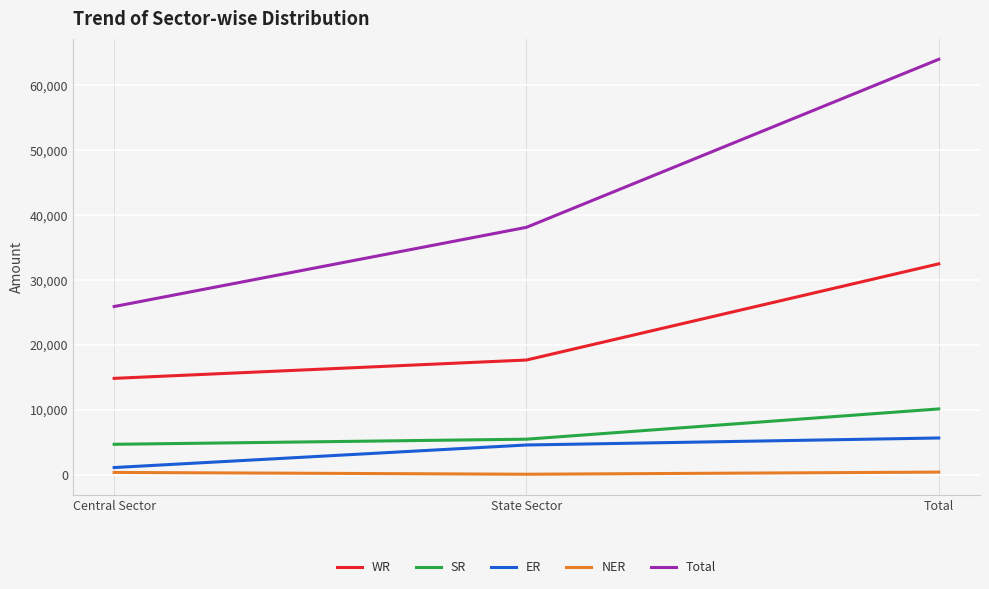

At which category is the sum across all series the highest?

Total